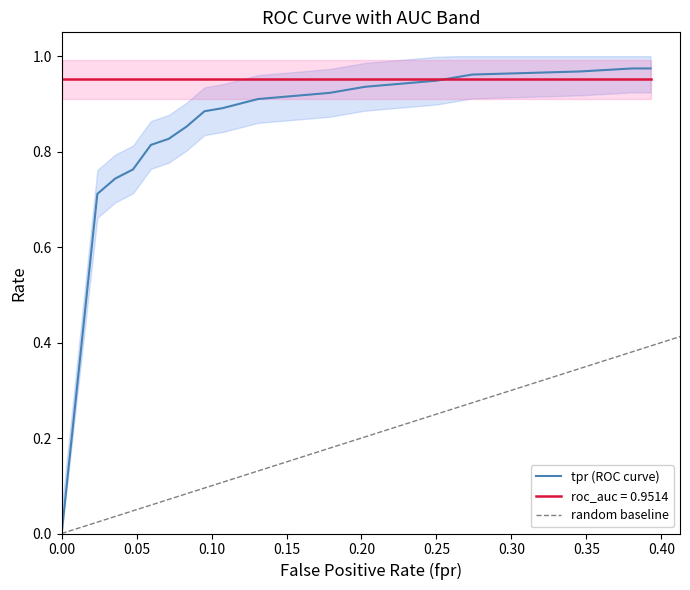

At how many categories does at least one series exceed 0?

21